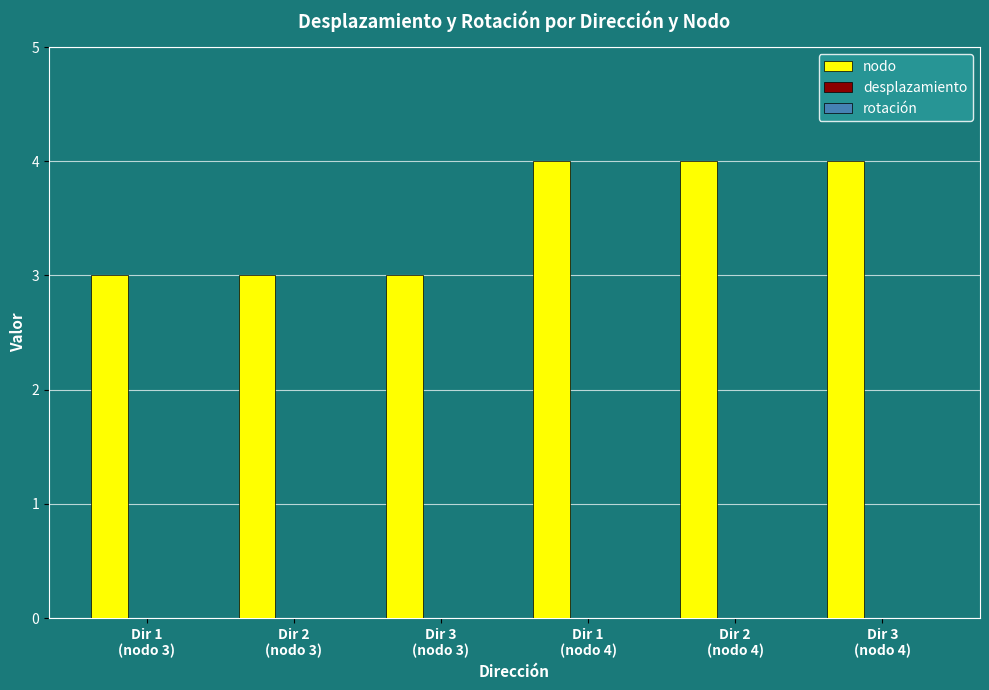

What is the average value?

4